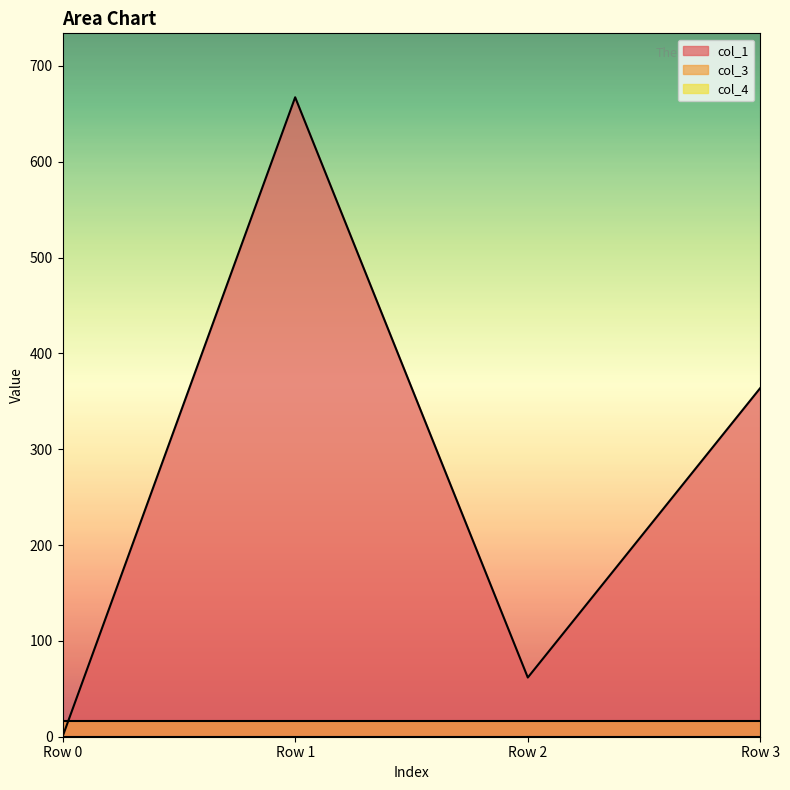

How many values in col_1 are above zero?

3